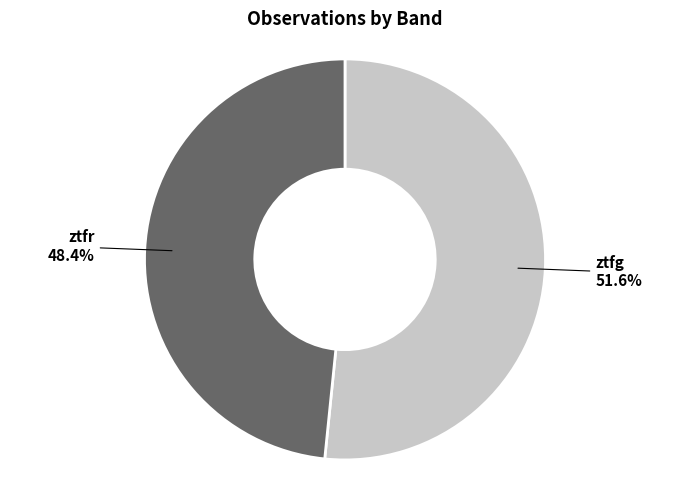

What percentage is NOT represented by ztfg?

48.4%